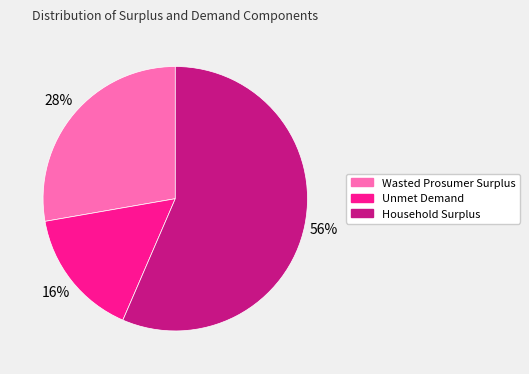

Does Unmet Demand account for over 50% of the chart?

No